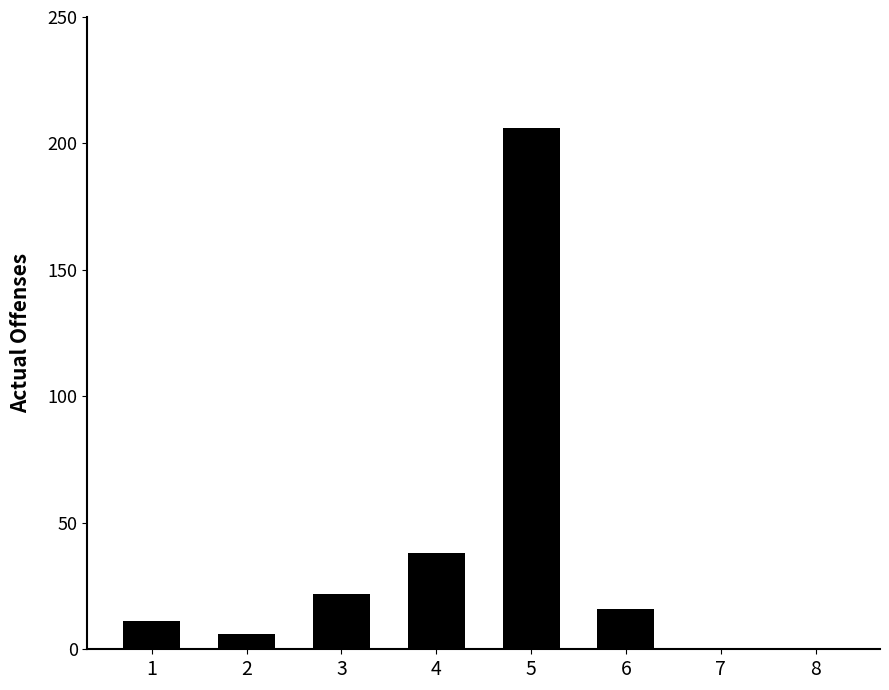

Reading left to right, extract all data points from this chart.

1=11	2=6	3=22	4=38	5=206	6=16	7=0	8=0